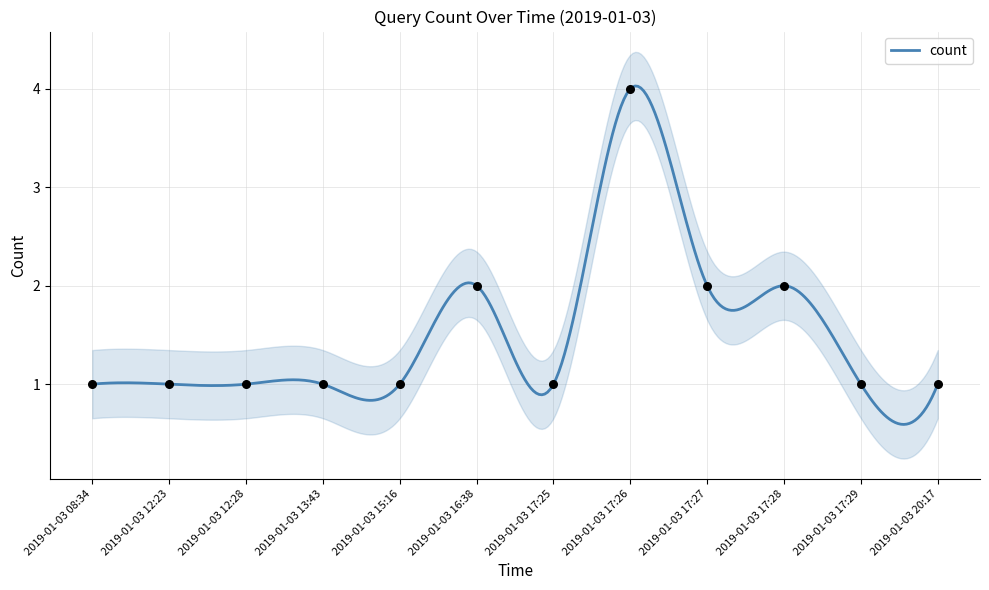

What is the ratio of the value at 2019-01-03 08:34 to the value at 2019-01-03 20:17?

1.0